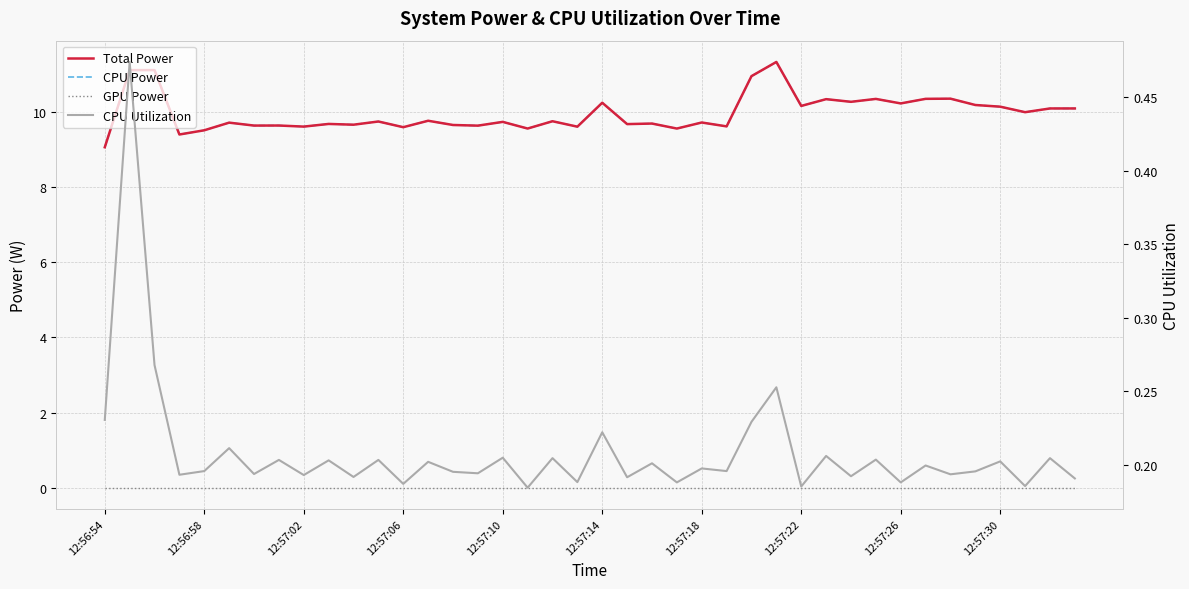

True or false: GPU Power has a value of 0.0 at 12:57:18.

True